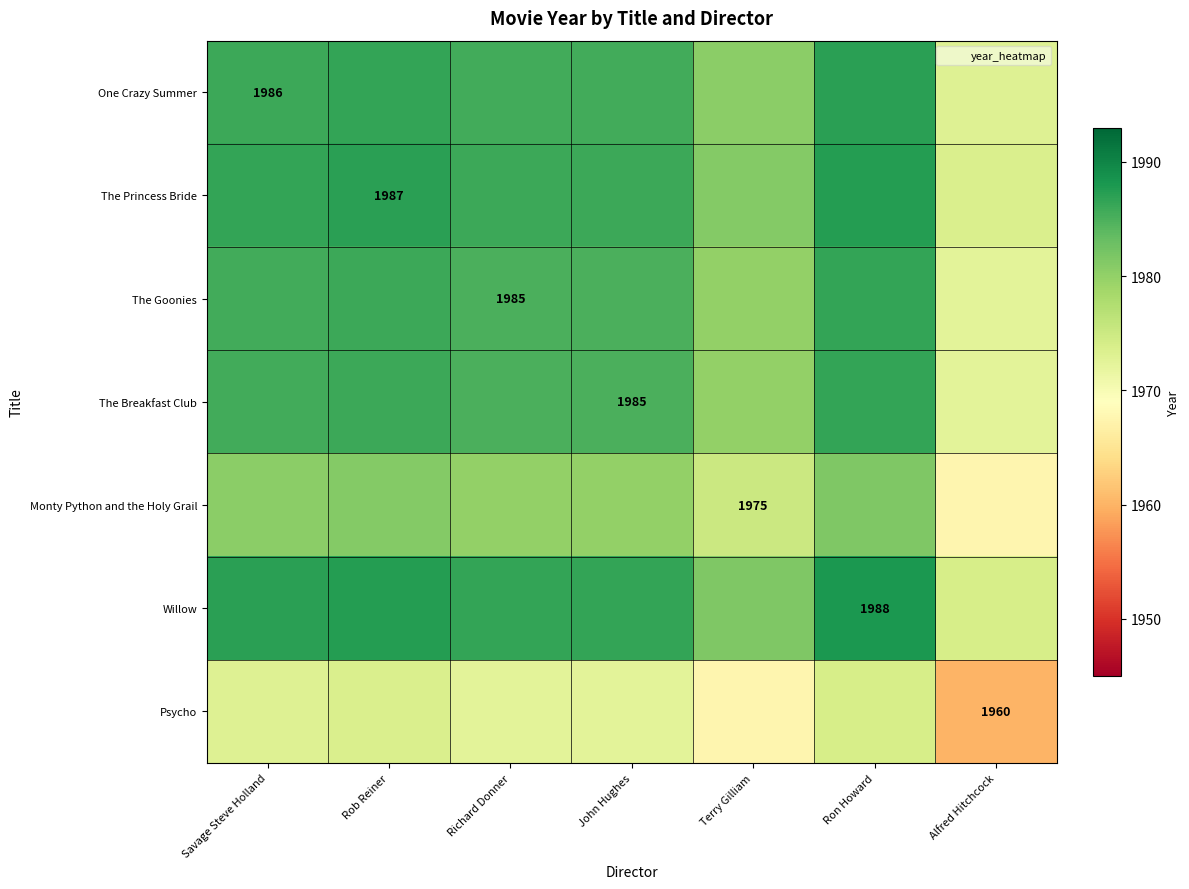

True or false: One Crazy Summer has a value of 1973.0 at Alfred Hitchcock.

True